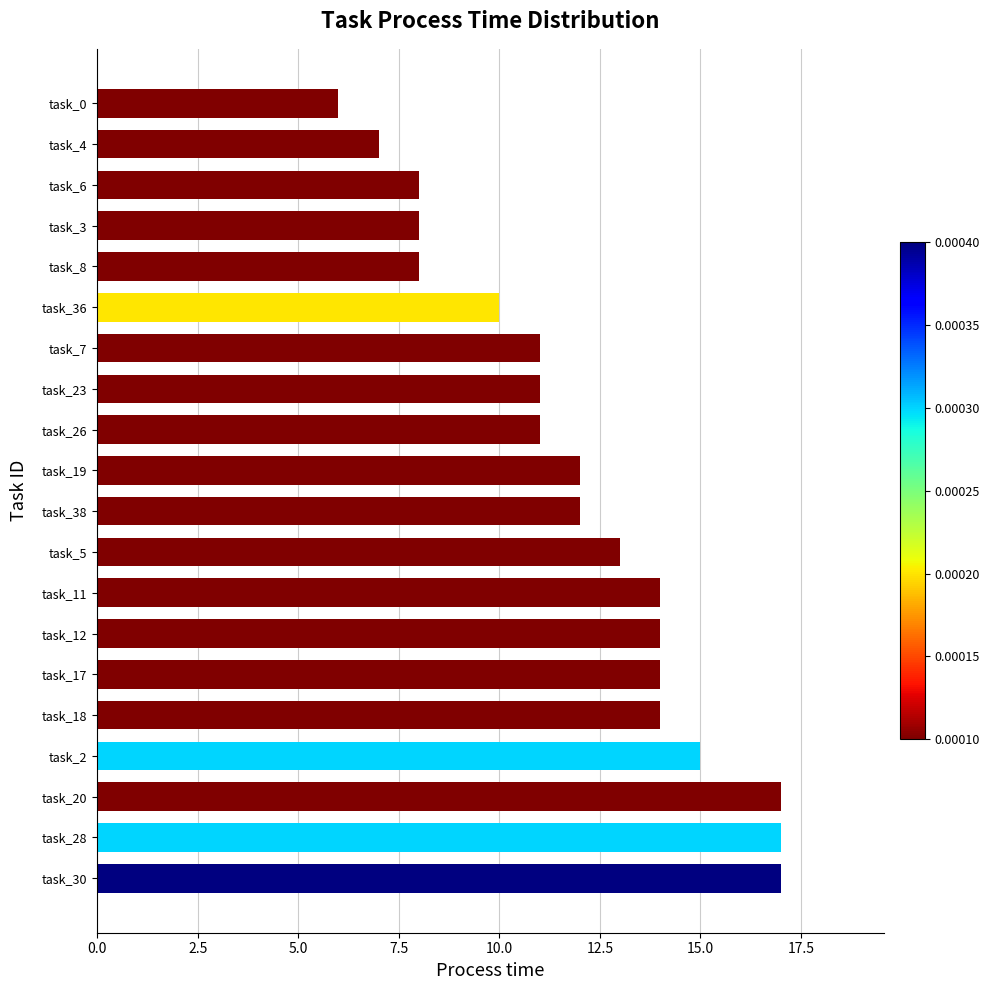

Which category has the lowest value across all series?

task_0